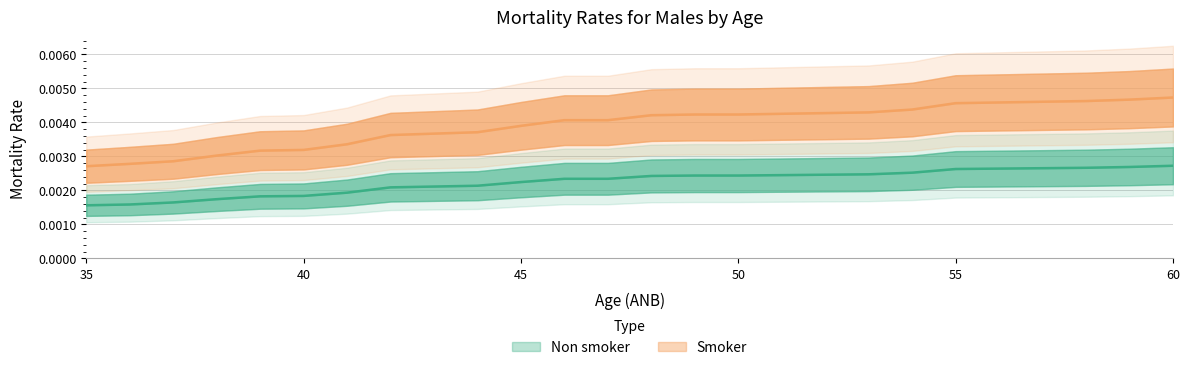

Which series has the largest range (max minus min)?

Smoker